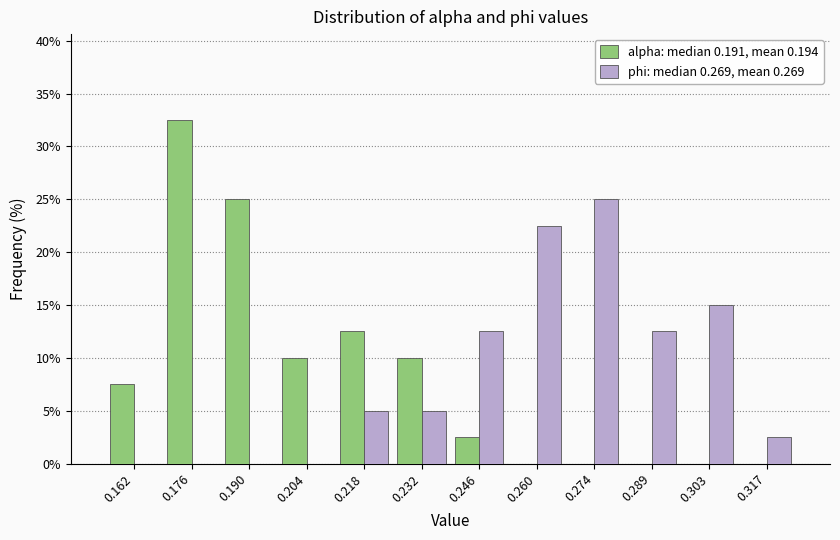

Reading left to right, transcribe this chart: for each range on the x-axis, give the height of each series' bar. Neither the bar edges nor the heights are printed on the chart, so give them approximately, as read against the axes.

0.154 to 0.168: alpha: median 0.191, mean 0.194=7.5	phi: median 0.269, mean 0.269=0
0.168 to 0.182: alpha: median 0.191, mean 0.194=32.5	phi: median 0.269, mean 0.269=0
0.182 to 0.196: alpha: median 0.191, mean 0.194=25.0	phi: median 0.269, mean 0.269=0
0.196 to 0.212: alpha: median 0.191, mean 0.194=10.0	phi: median 0.269, mean 0.269=0
0.212 to 0.226: alpha: median 0.191, mean 0.194=12.5	phi: median 0.269, mean 0.269=5.0
0.226 to 0.240: alpha: median 0.191, mean 0.194=10.0	phi: median 0.269, mean 0.269=5.0
0.240 to 0.254: alpha: median 0.191, mean 0.194=2.5	phi: median 0.269, mean 0.269=12.5
0.254 to 0.268: alpha: median 0.191, mean 0.194=0	phi: median 0.269, mean 0.269=22.5
0.268 to 0.282: alpha: median 0.191, mean 0.194=0	phi: median 0.269, mean 0.269=25.0
0.282 to 0.296: alpha: median 0.191, mean 0.194=0	phi: median 0.269, mean 0.269=12.5
0.296 to 0.310: alpha: median 0.191, mean 0.194=0	phi: median 0.269, mean 0.269=15.0
0.310 to 0.324: alpha: median 0.191, mean 0.194=0	phi: median 0.269, mean 0.269=2.5